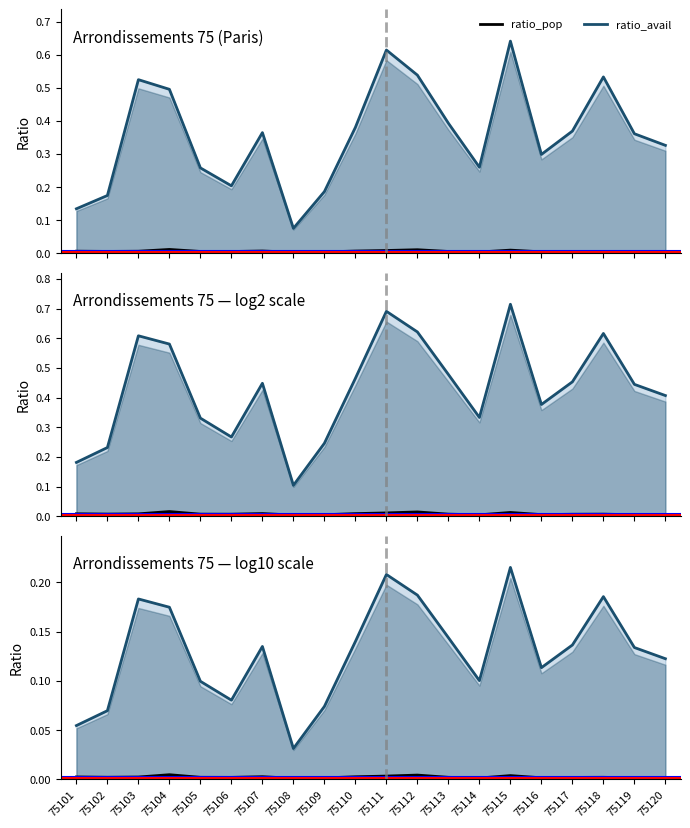

Read the ratio_avail_log10 value at 75106.

0.1